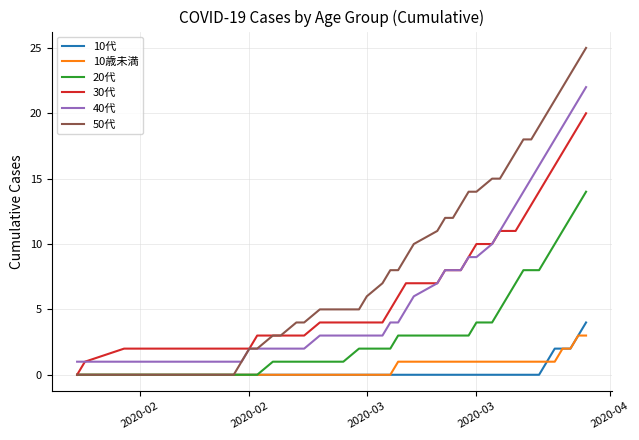

How many distinct data groups are displayed?

6